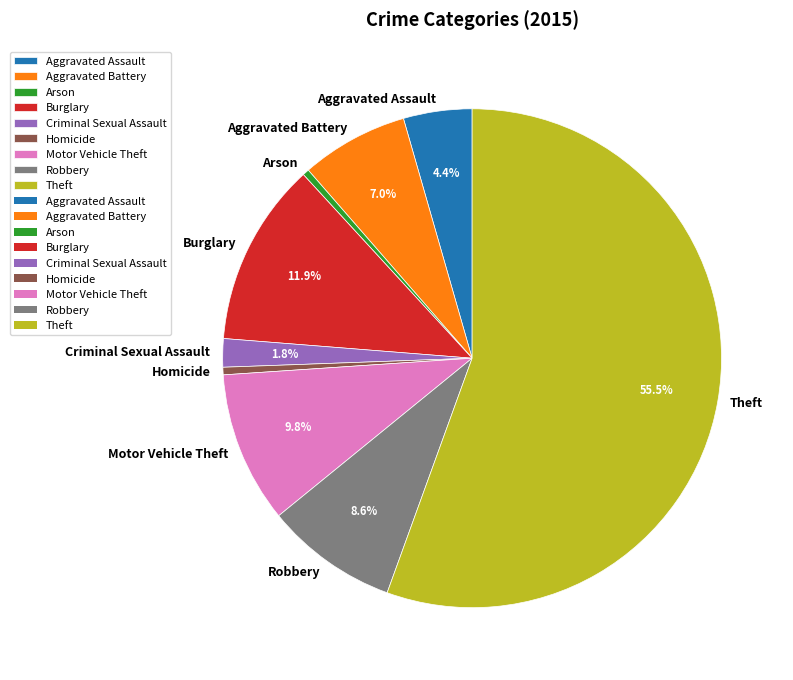

To the nearest percent, what portion does Aggravated Battery represent?

7%